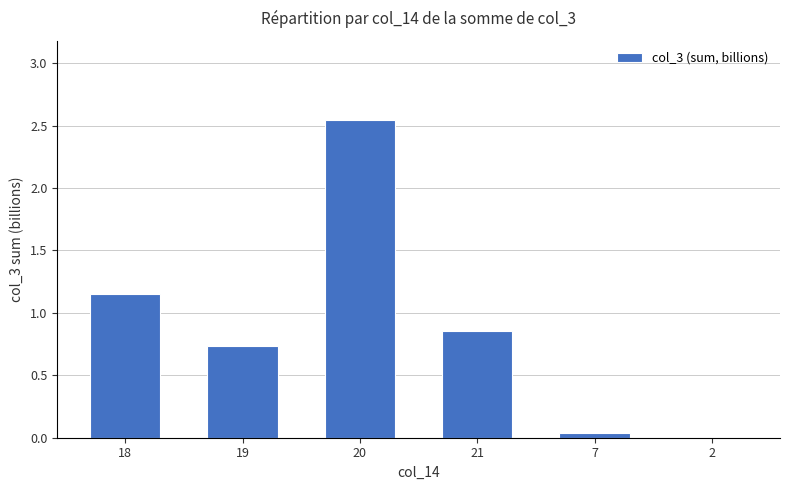

The value at 19 is 1.0. True or false?

False